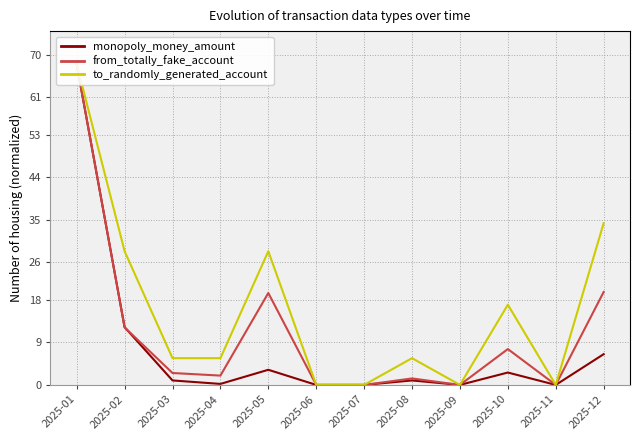

Is the value of from_totally_fake_account at 2025-01 greater than the value of to_randomly_generated_account at 2025-02?

Yes